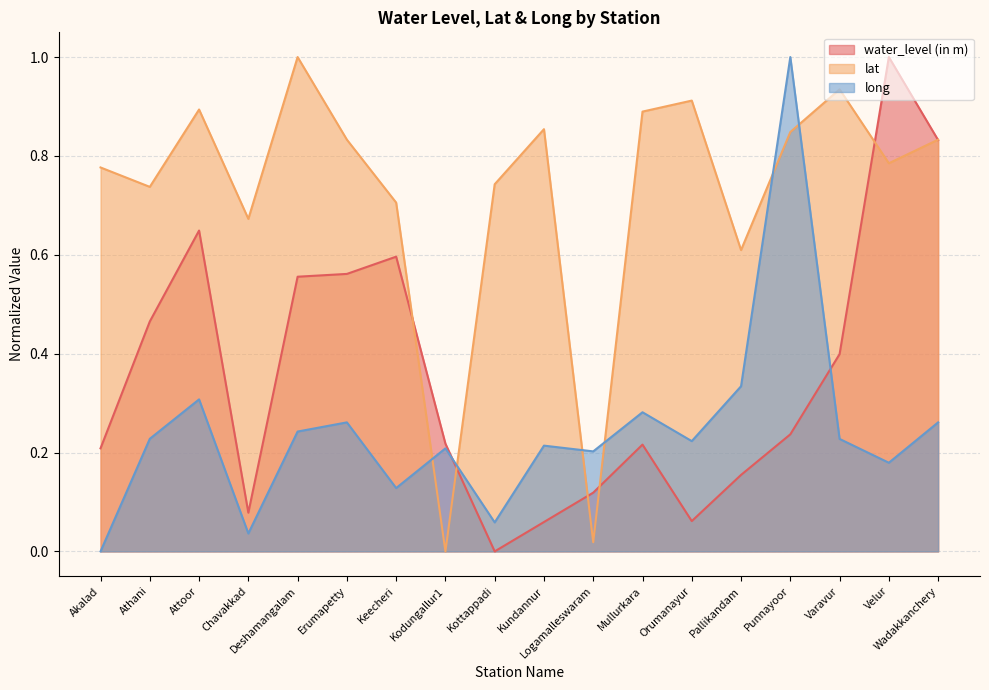

What is the label of the 7th point from the right?

Mullurkara